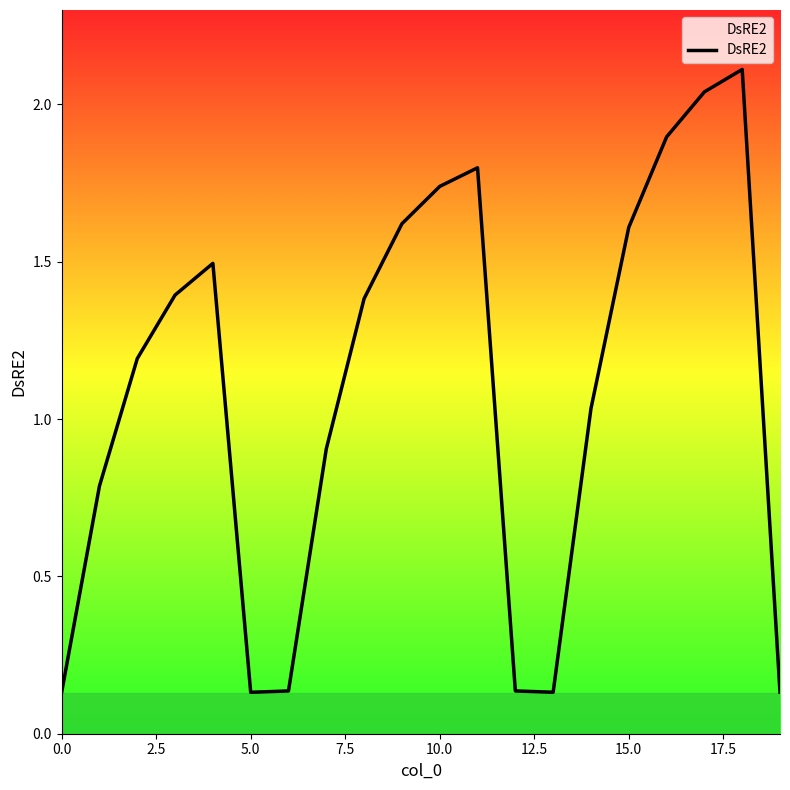

What is the maximum value shown in the chart?

2.1